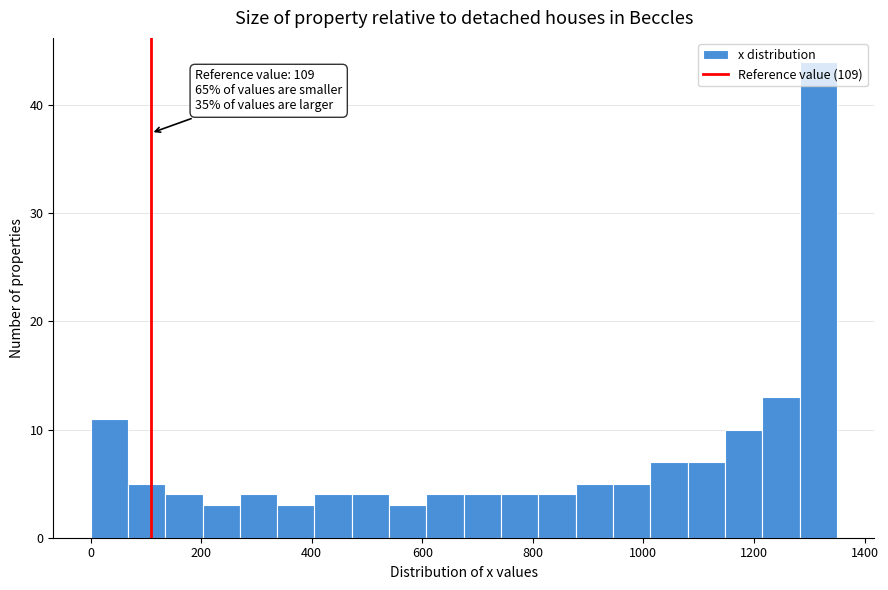

Read against the x-axis, roughly where is the centre of the tallest bar?

1320